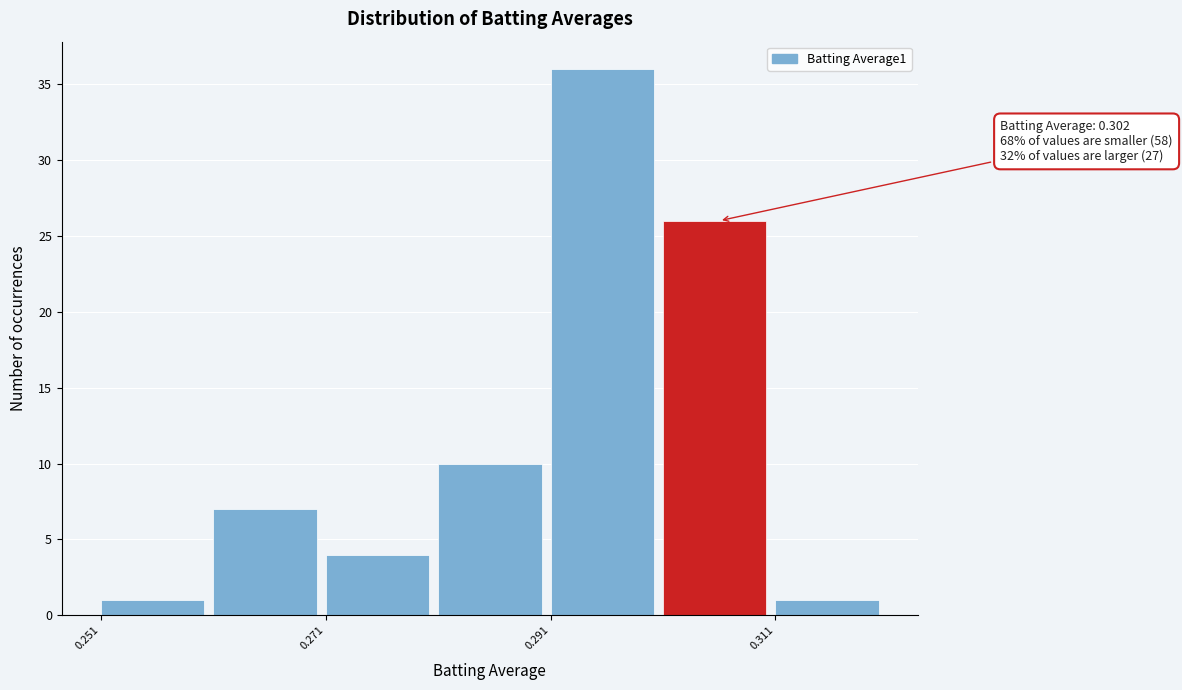

Over which range of the x-axis is the bar tallest?

0.291 to 0.301